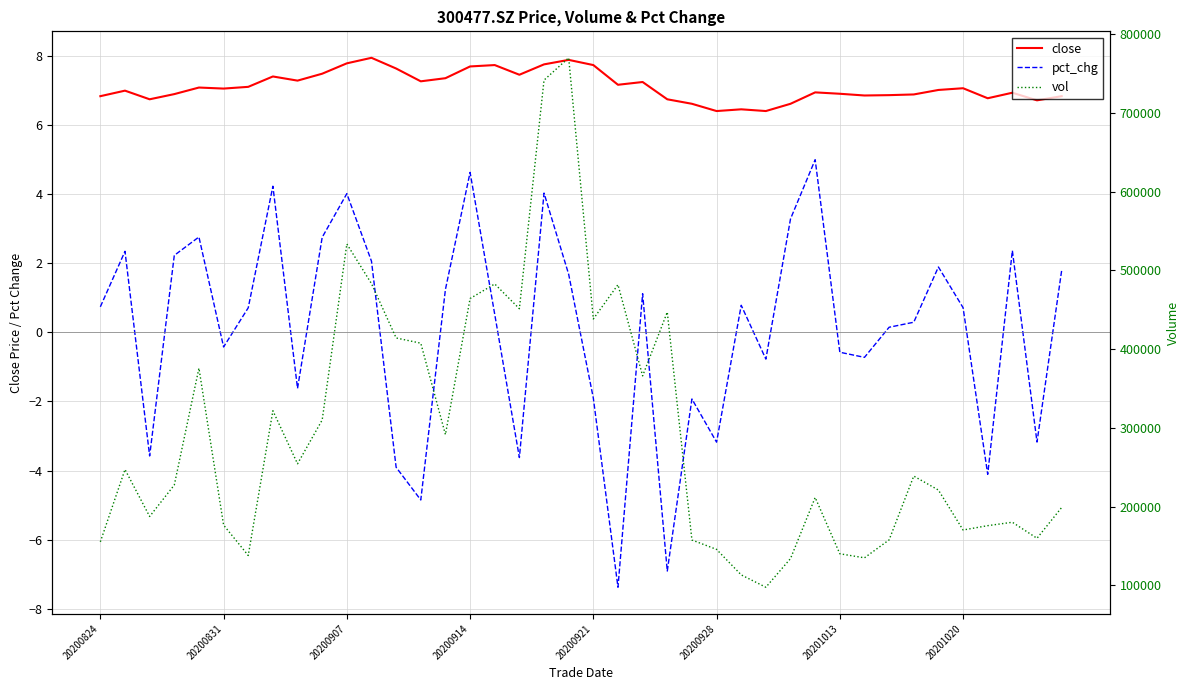

True or false: pct_chg and close cross at least once.

False